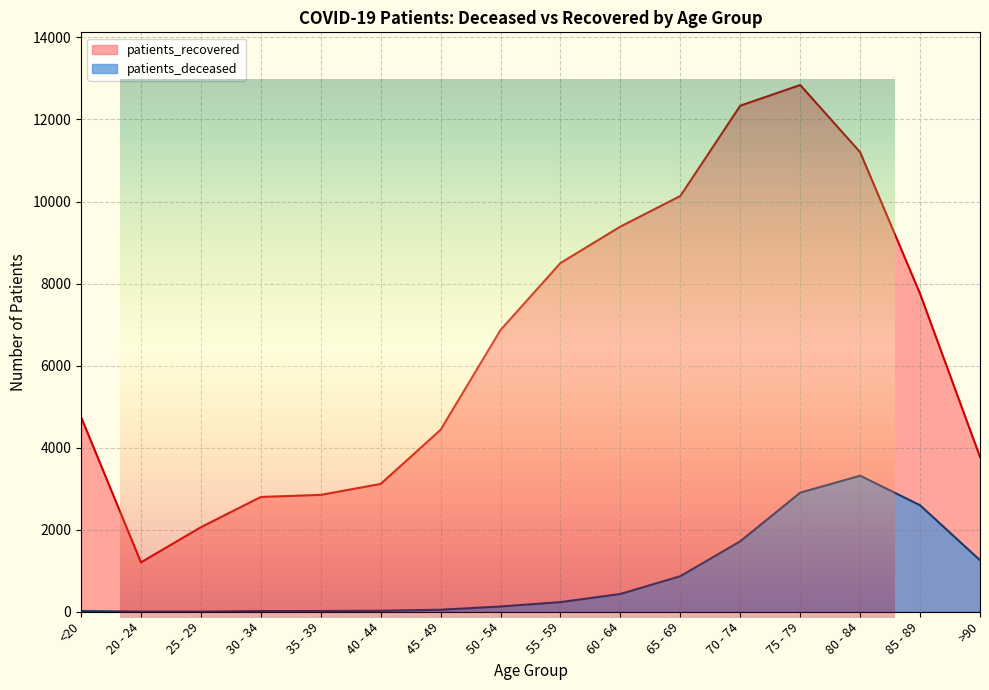

At how many categories does at least one series exceed 6660?

8